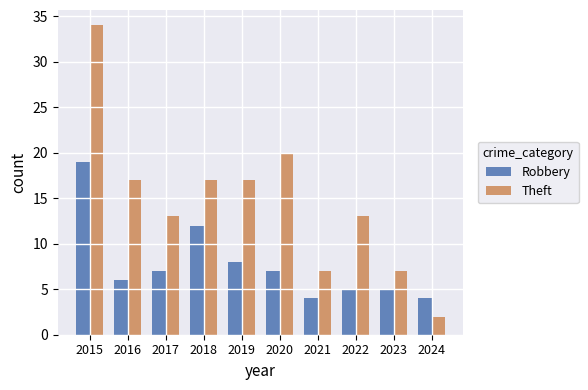

Between 2016 and 2024, which series saw the biggest shift?

Theft